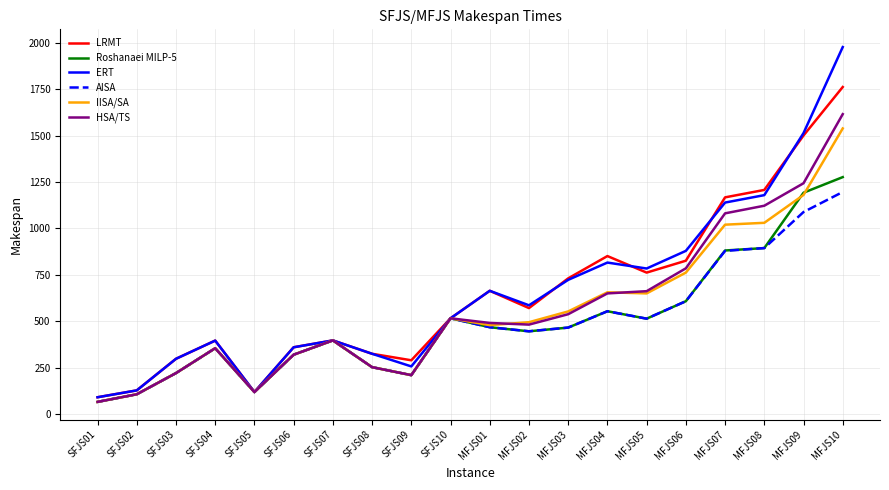

What is the lowest value of the ERT series?

91